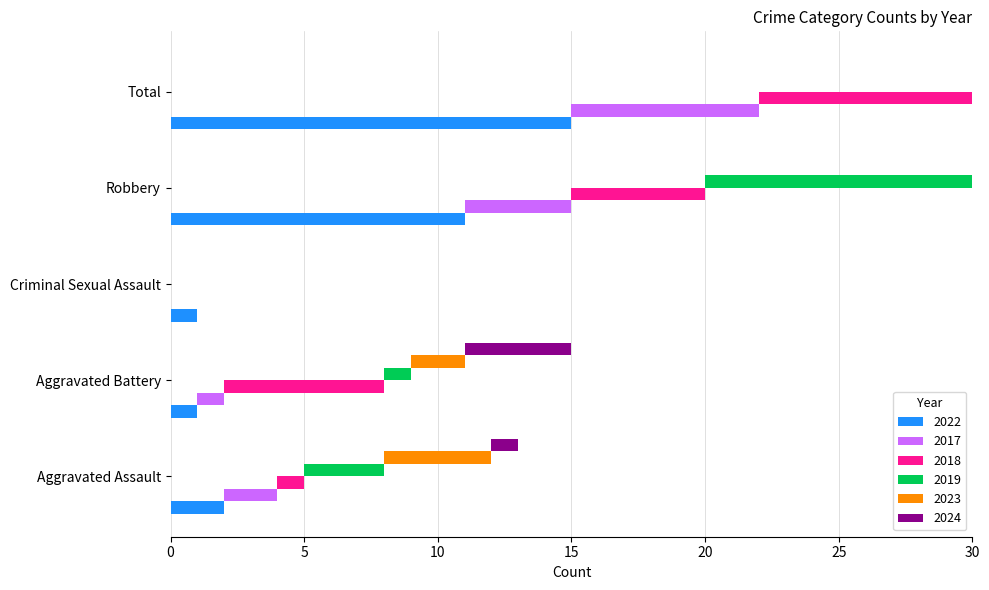

What is the label of the 2nd bar from the right?

Robbery